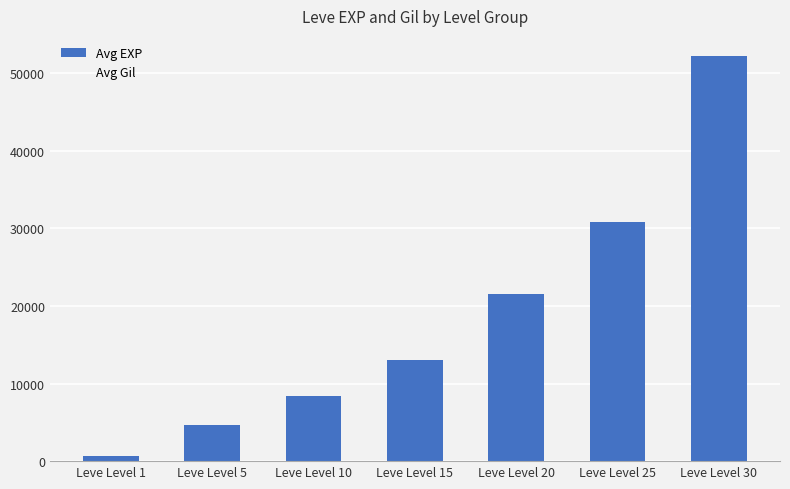

List the labels in order of value, smallest first.

Leve Level 1, Leve Level 5, Leve Level 10, Leve Level 15, Leve Level 20, Leve Level 25, Leve Level 30